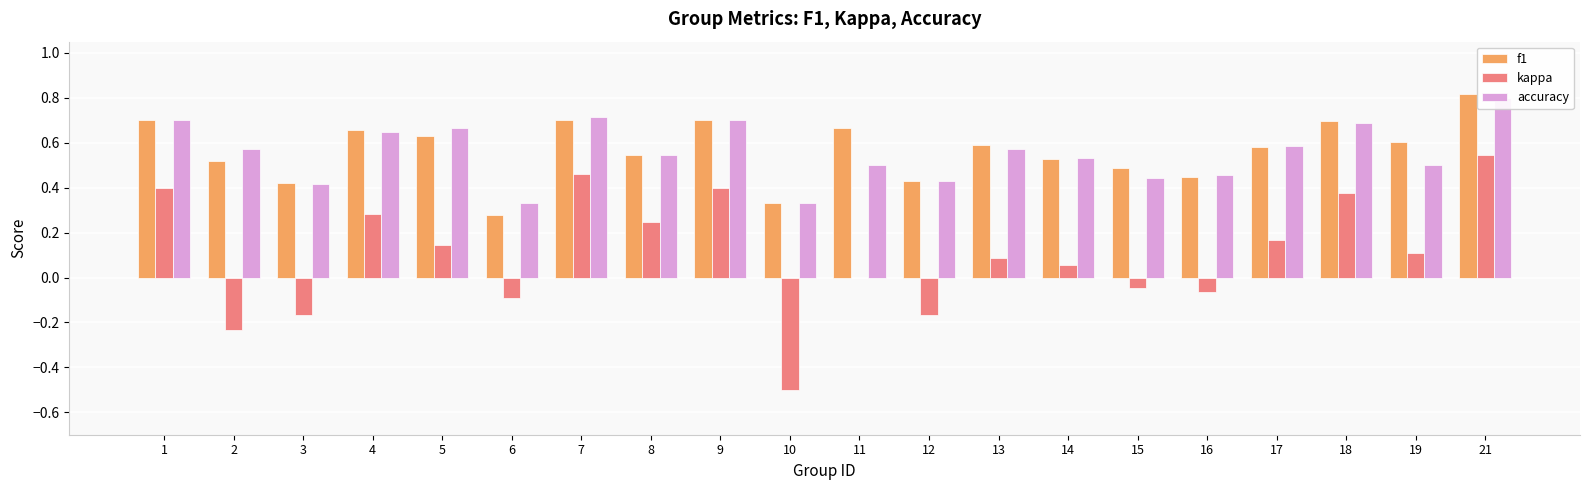

Reading left to right, what are all the values shown in this chart?

f1: 0.7	0.5	0.4	0.7	0.6	0.3	0.7	0.5	0.7	0.3	0.7	0.4	0.6	0.5	0.5	0.4	0.6	0.7	0.6	0.8
kappa: 0.4	-0.2	-0.2	0.3	0.1	-0.1	0.5	0.2	0.4	-0.5	0.0	-0.2	0.1	0.1	-0.0	-0.1	0.2	0.4	0.1	0.5
accuracy: 0.7	0.6	0.4	0.6	0.7	0.3	0.7	0.5	0.7	0.3	0.5	0.4	0.6	0.5	0.4	0.5	0.6	0.7	0.5	0.8